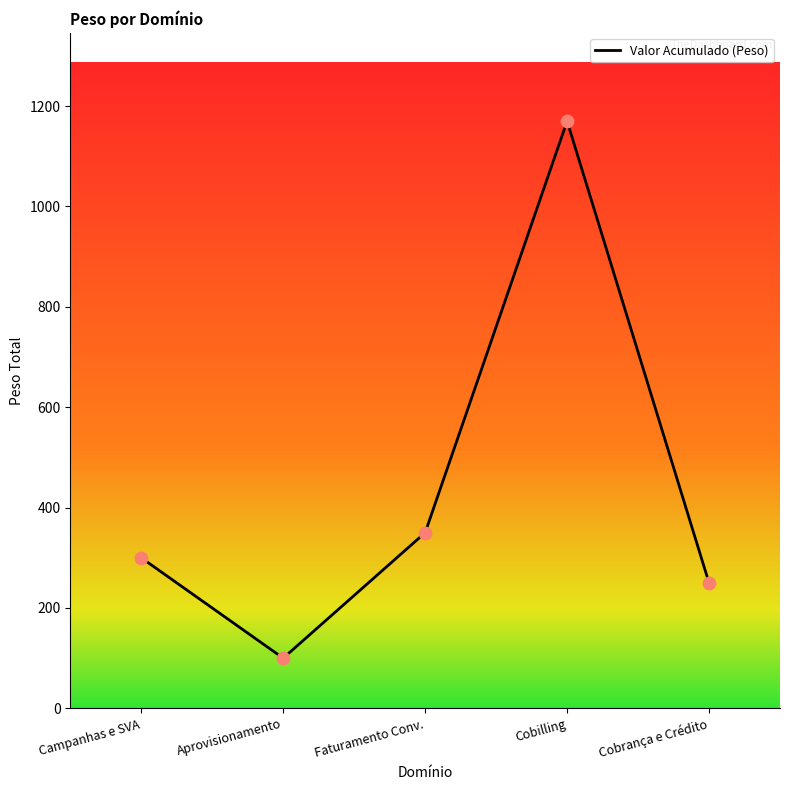

Approximately how many times larger is the value at Campanhas e SVA compared to Aprovisionamento?

3.0